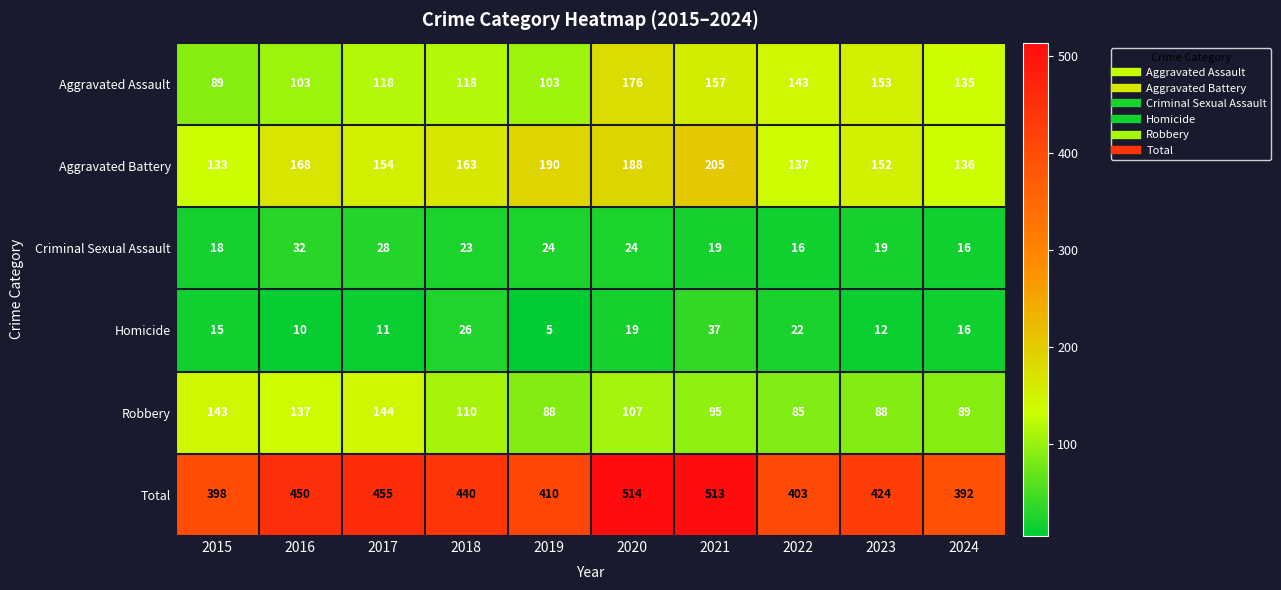

What is the total value across all series at 2022?

806